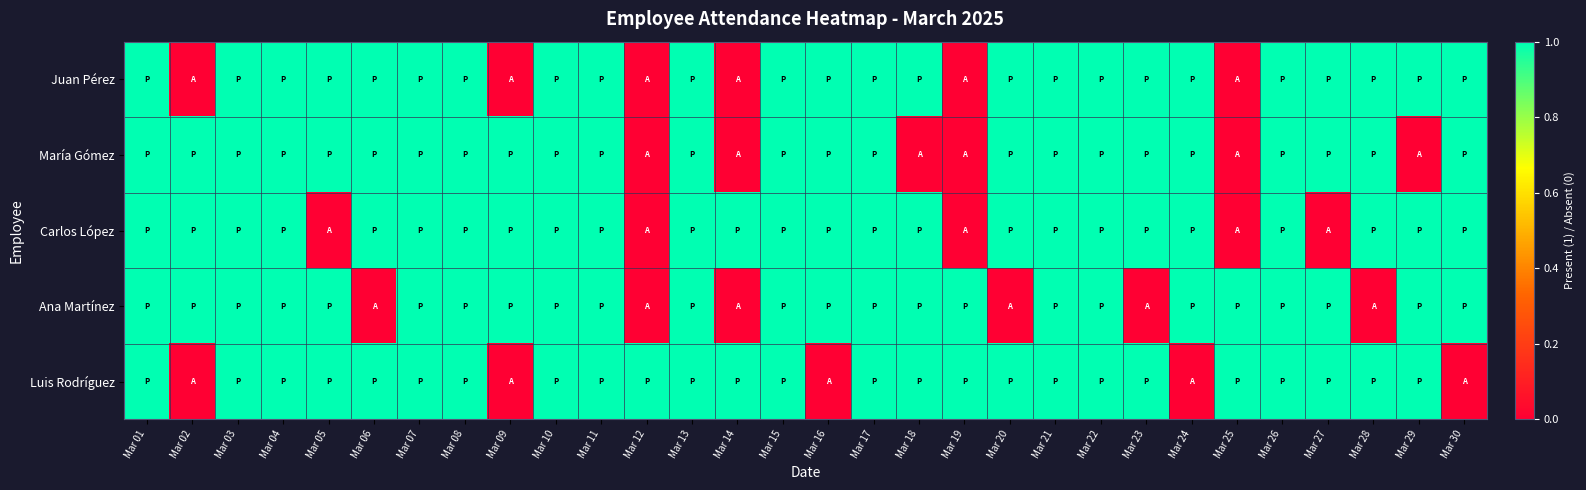

Which has a higher value, Mar 03 or Mar 25?

Mar 03